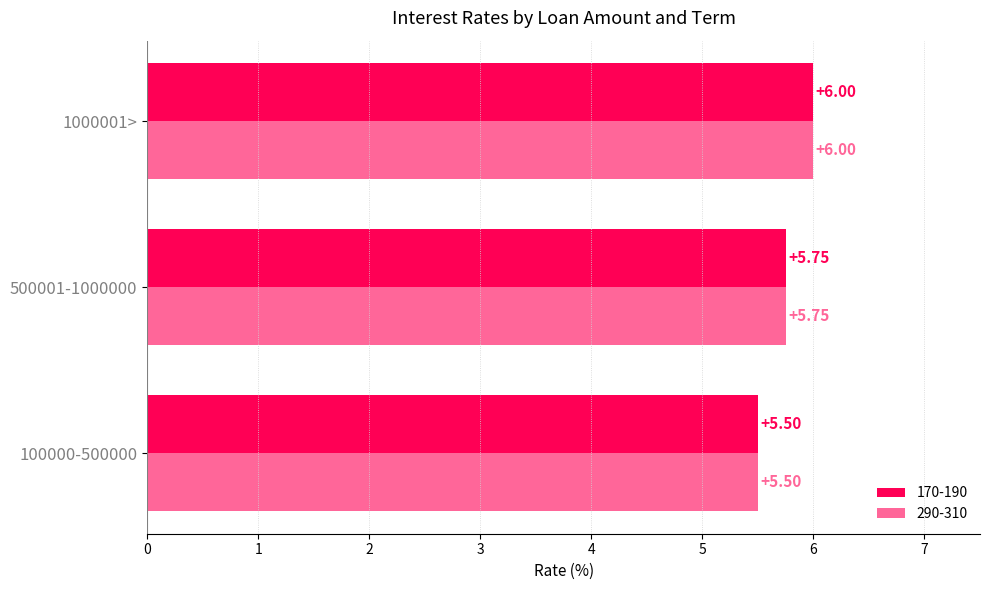

Rank the categories by 290-310 value from highest to lowest.

1000001>, 500001-1000000, 100000-500000